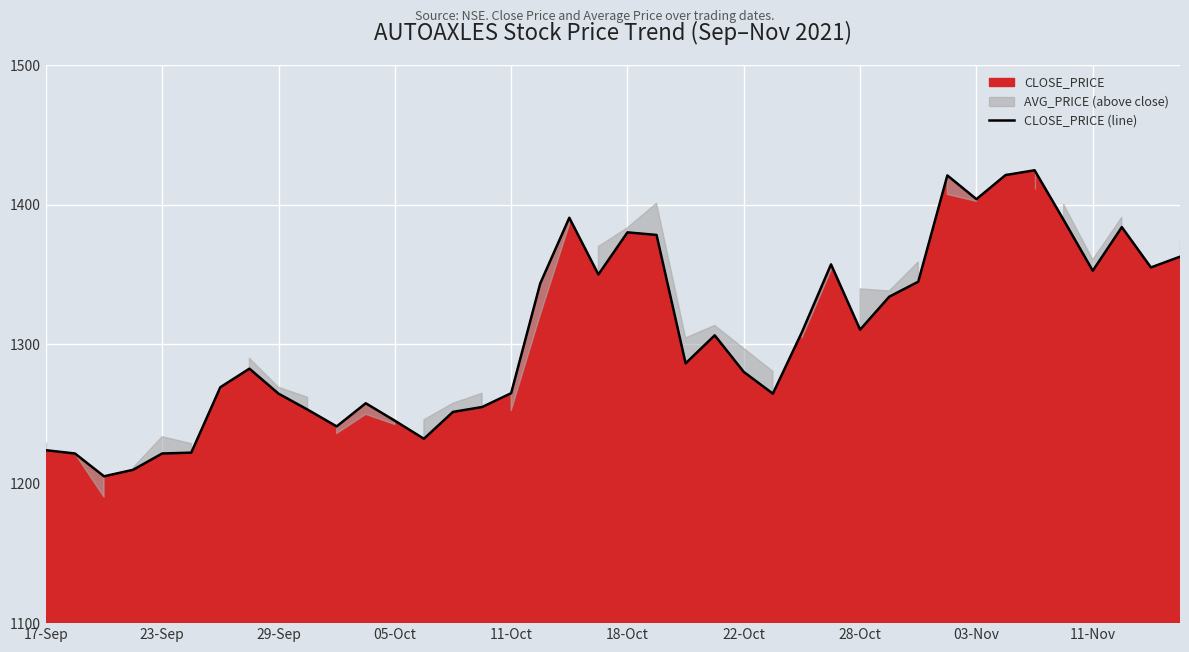

Where is the data nearest to the value 1314?

28-Oct